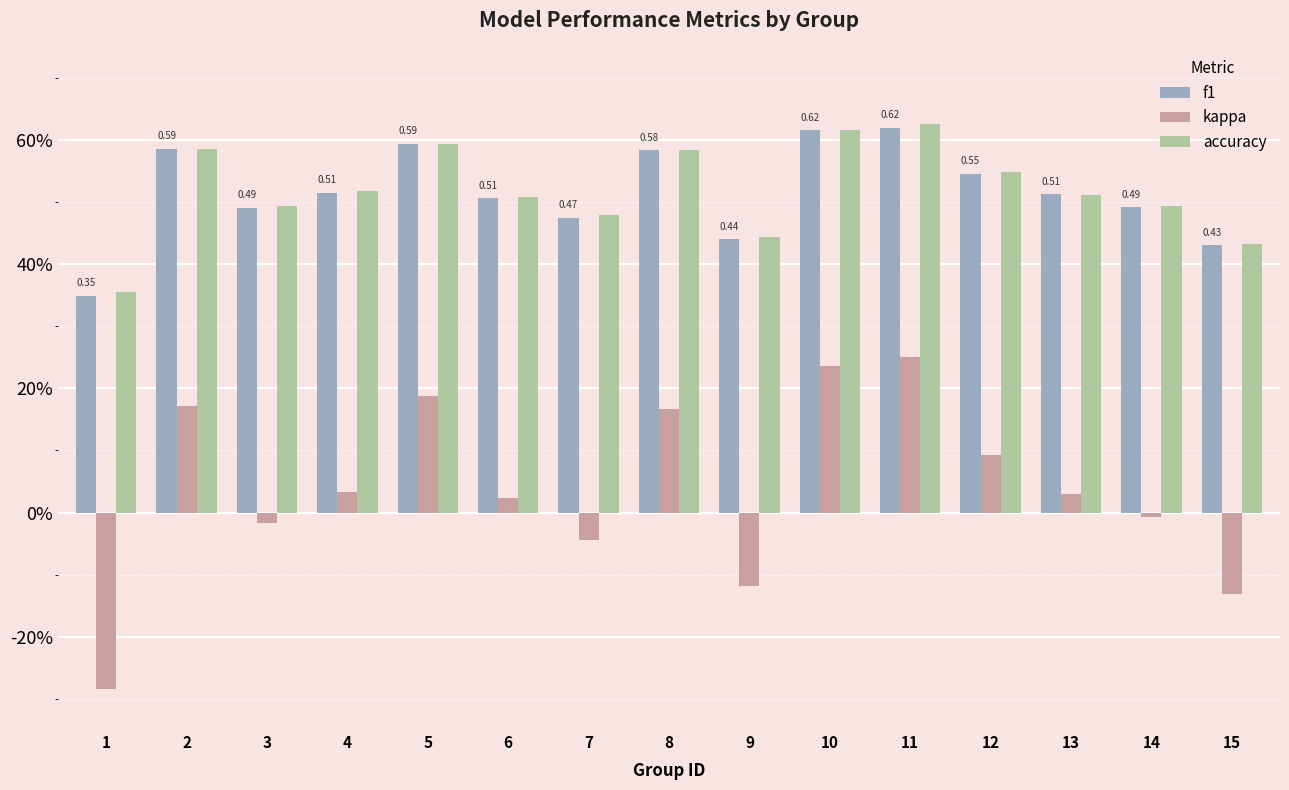

What is the difference between the maximum and second lowest values in the kappa series?

0.4